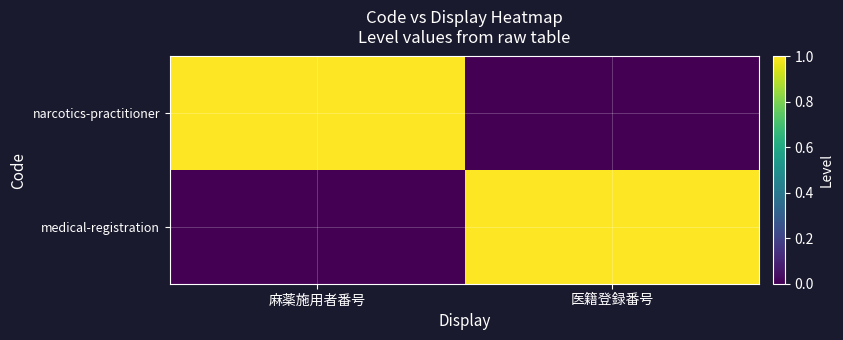

What is the spread (max minus min) of values at 医籍登録番号?

1